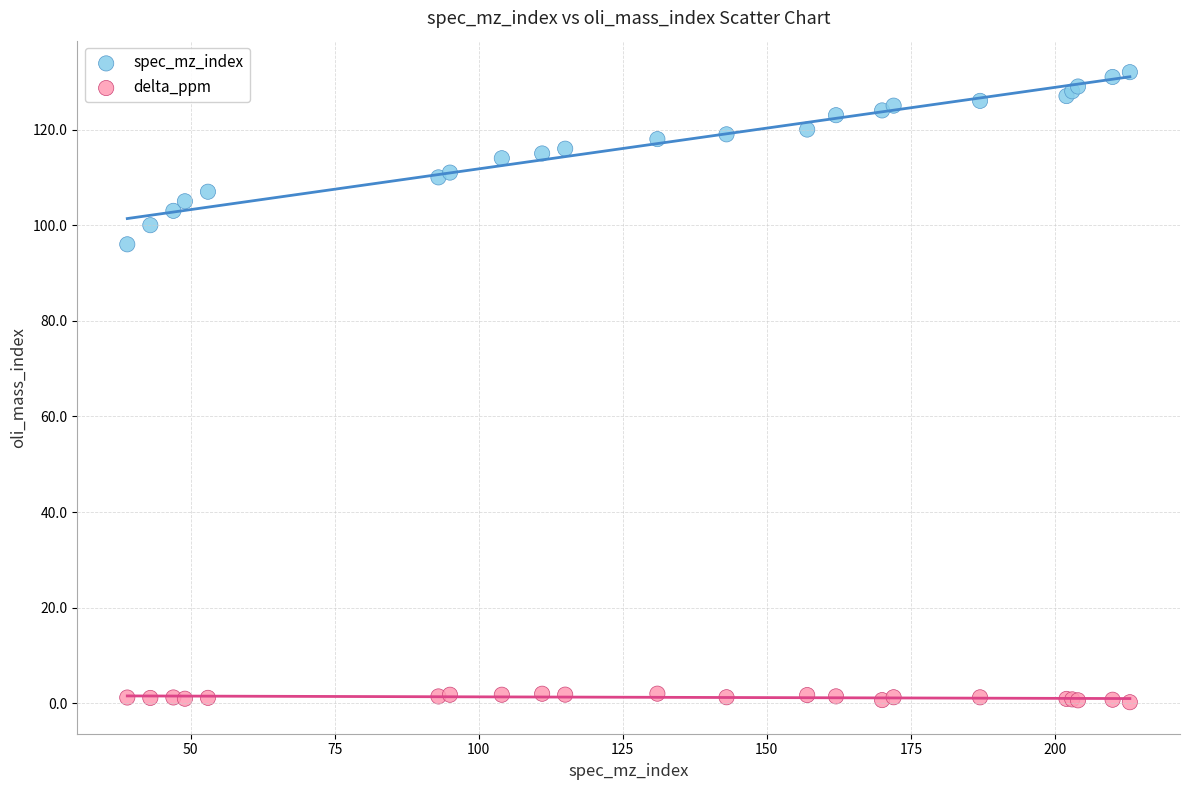

What are all the series names shown in the legend?

spec_mz_index, delta_ppm